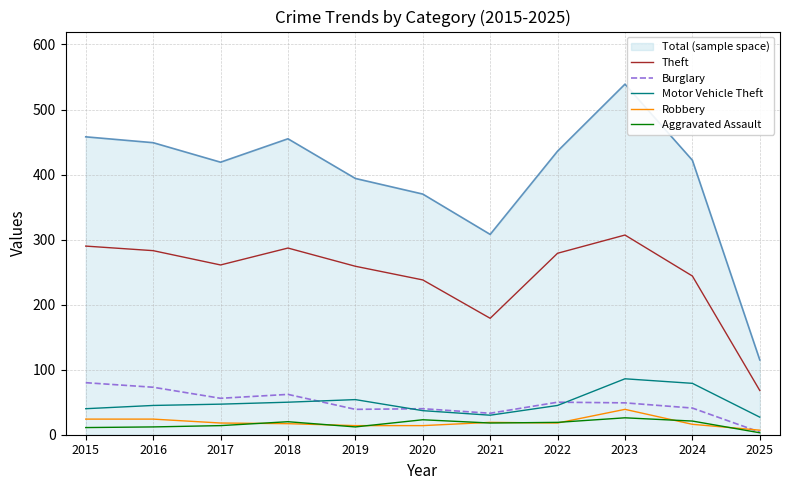

Which series has the widest spread of values?

Total (sample space)